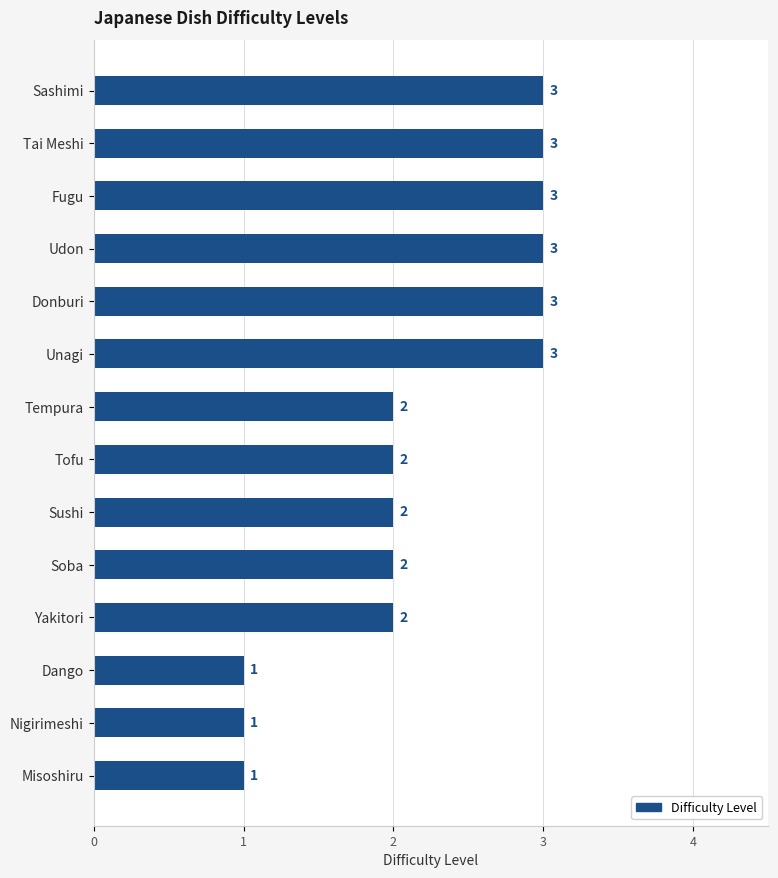

Reading bottom to top, list all the values displayed in this chart.

1	1	1	2	2	2	2	2	3	3	3	3	3	3